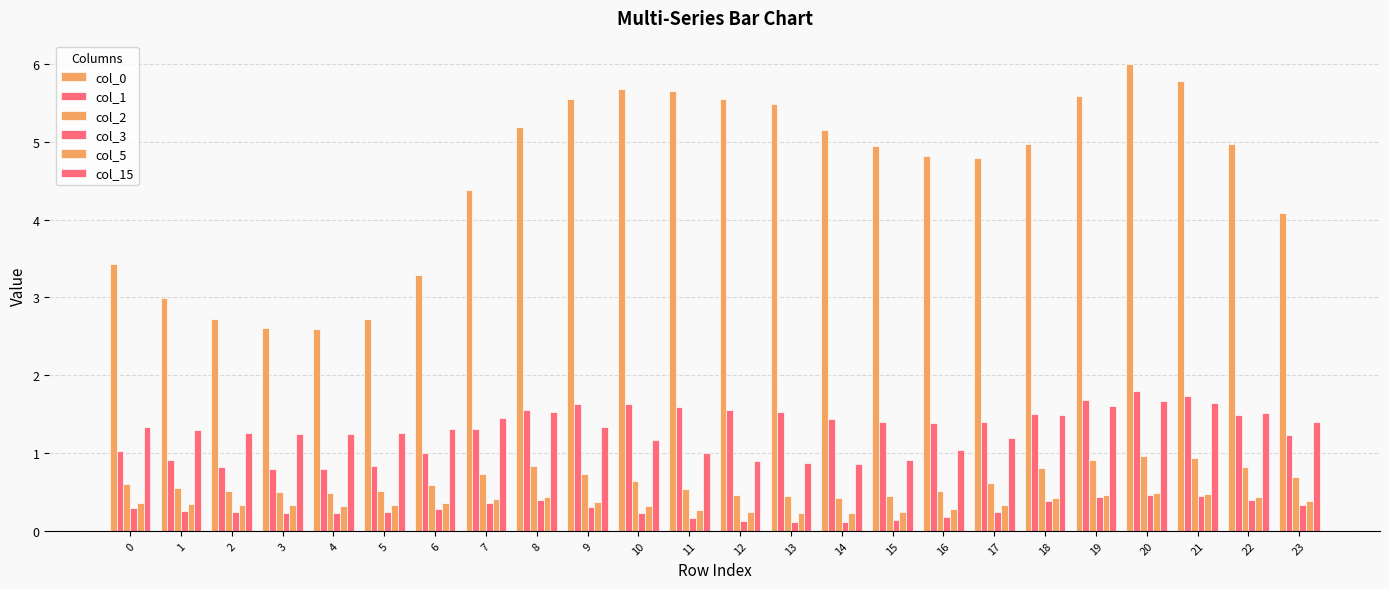

Does the chart contain stacked bars?

No